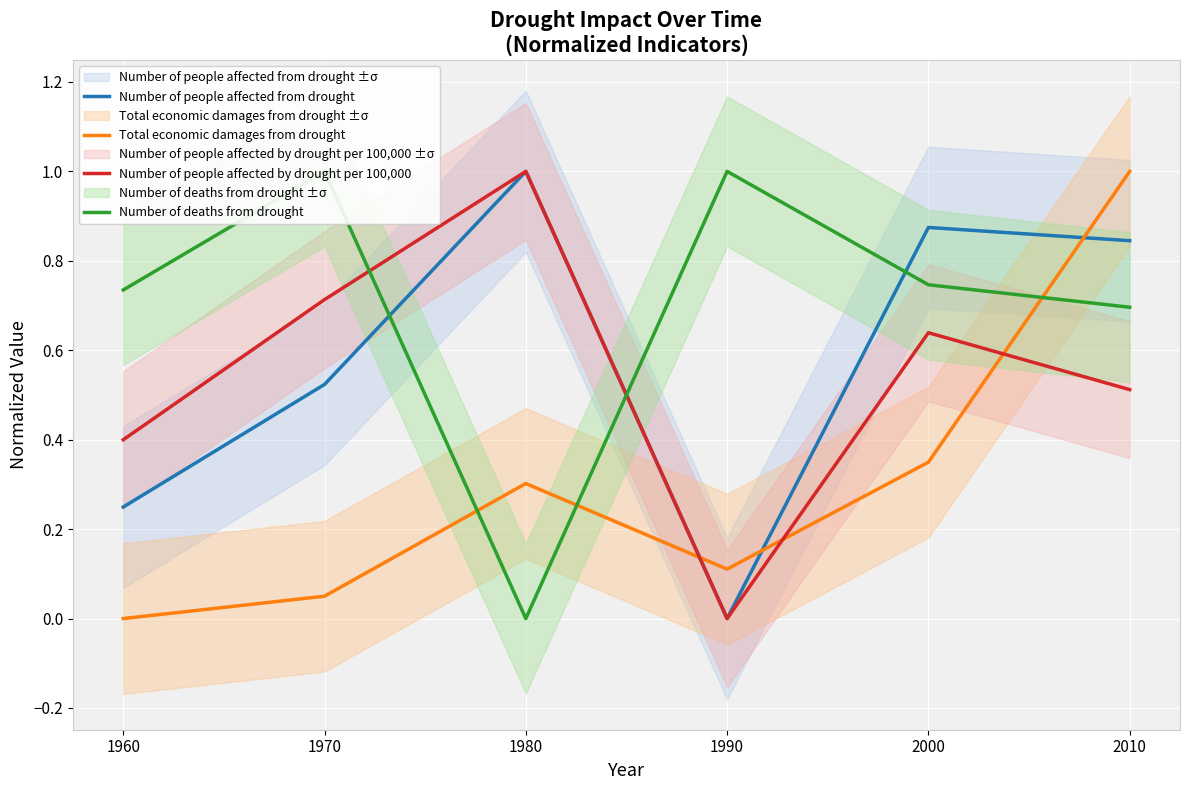

Between 1960 and 2010, which is larger?

2010